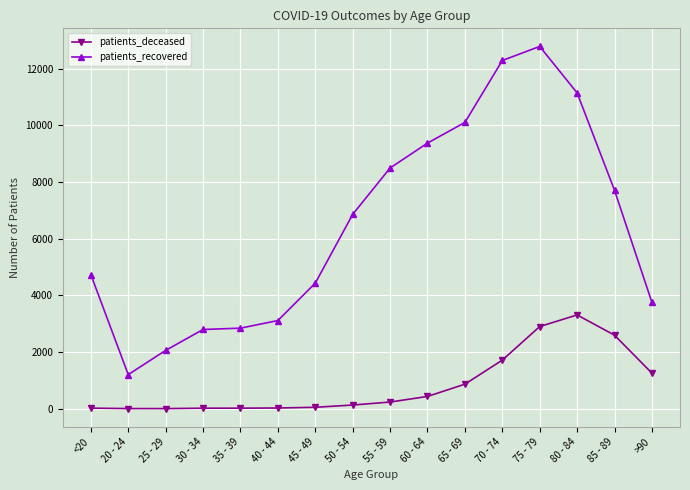

The value of patients_recovered at 20 - 24 is 1203. True or false?

True